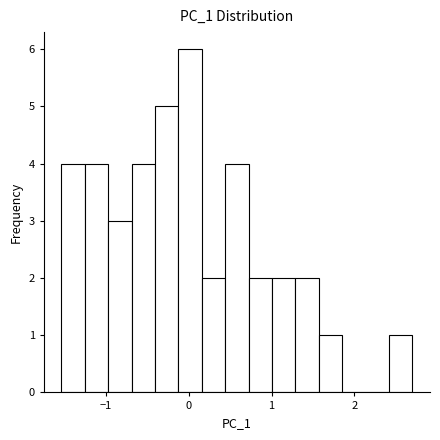

Read against the x-axis, roughly where is the centre of the tallest bar?

0.0